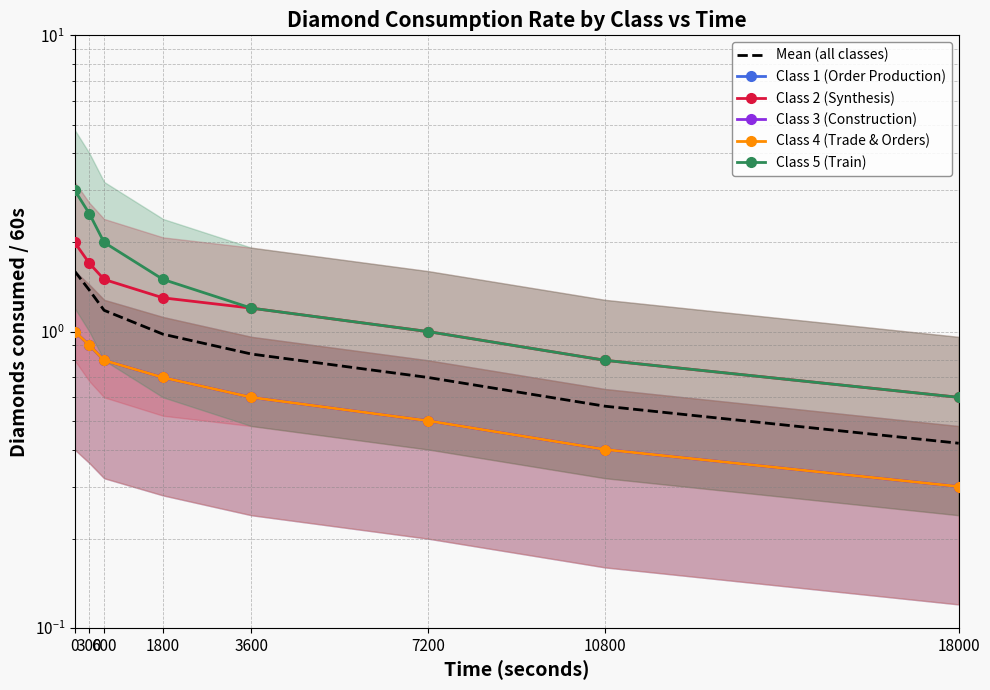

Which series changed the most between 0 and 1800?

Class 5 (Train)